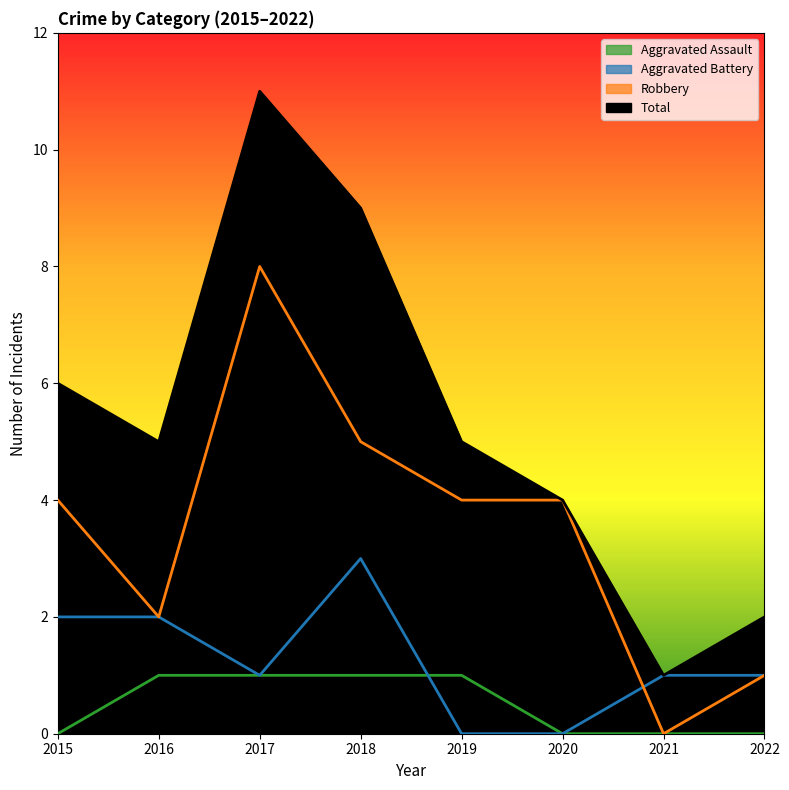

How many values in the Robbery series exceed 4?

2